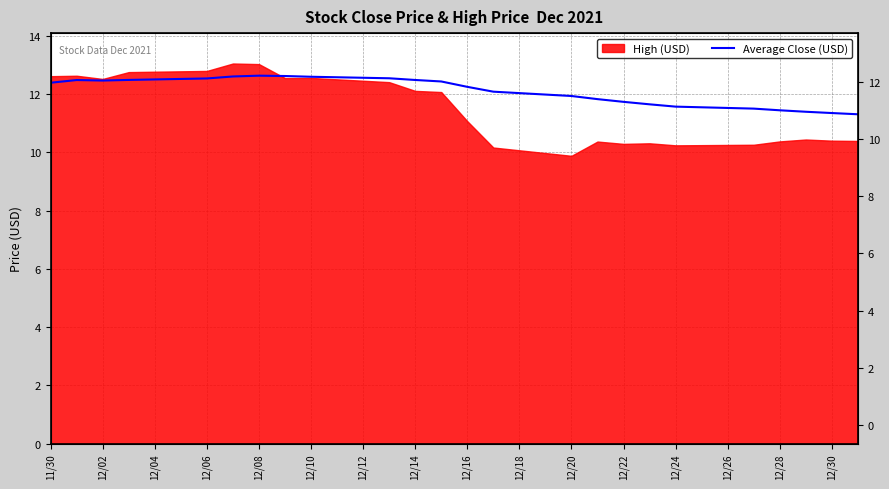

At which label does the data first exceed 12?

11/30